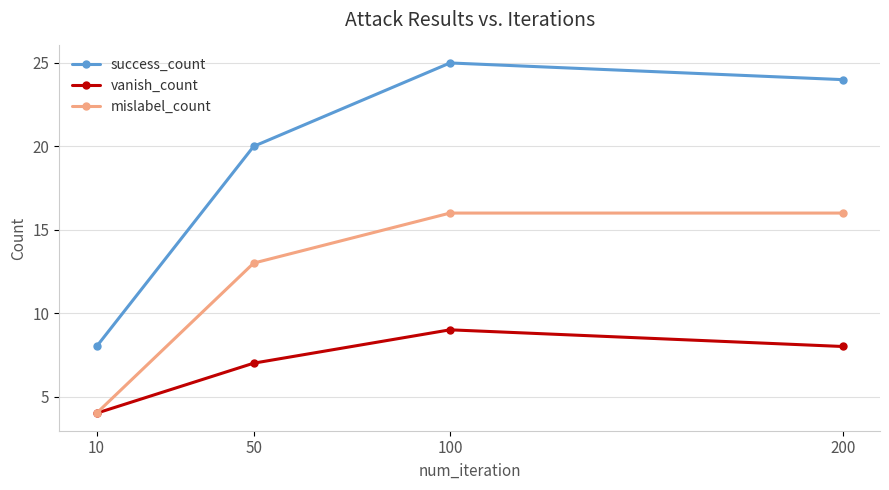

Reading left to right, transcribe all the data shown in this chart.

success_count: 8	20	25	24
vanish_count: 4	7	9	8
mislabel_count: 4	13	16	16